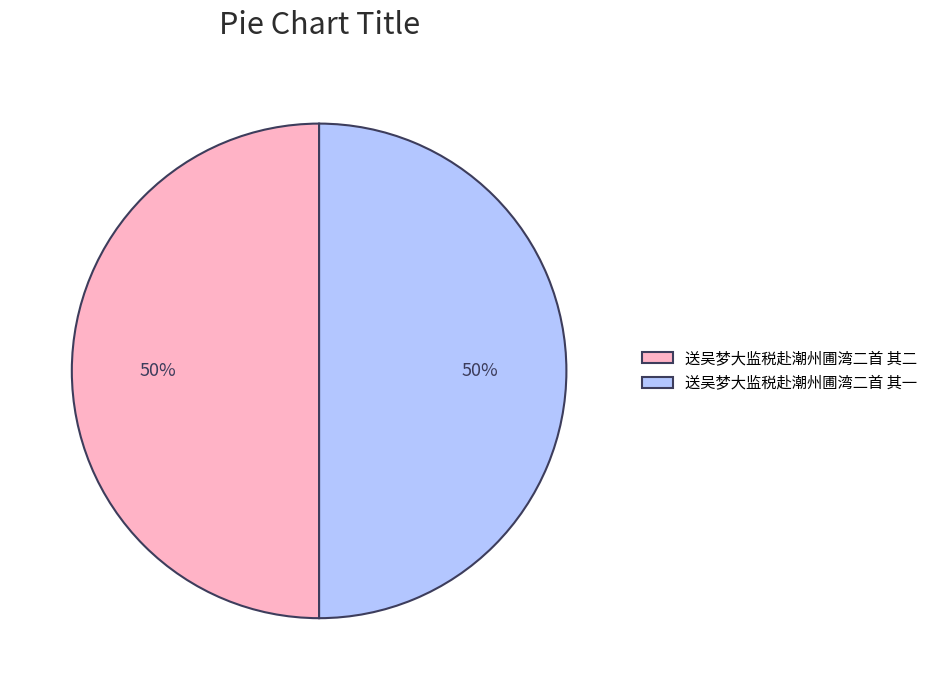

Count the number of slices in the pie.

2